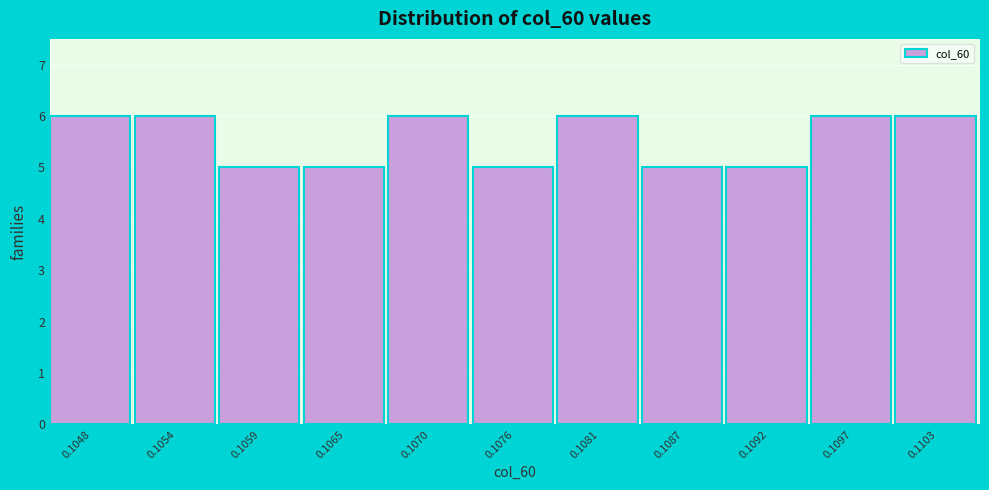

Reading left to right, list all the values displayed in this chart.

6	6	5	5	6	5	6	5	5	6	6